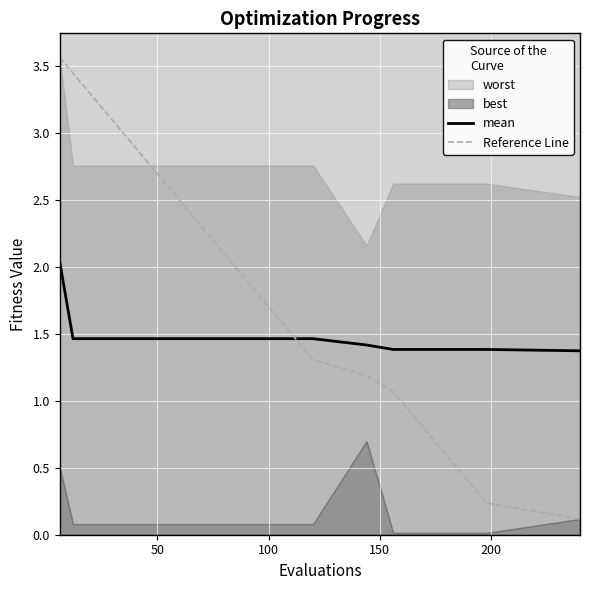

What is the maximum value shown in the chart?

3.6